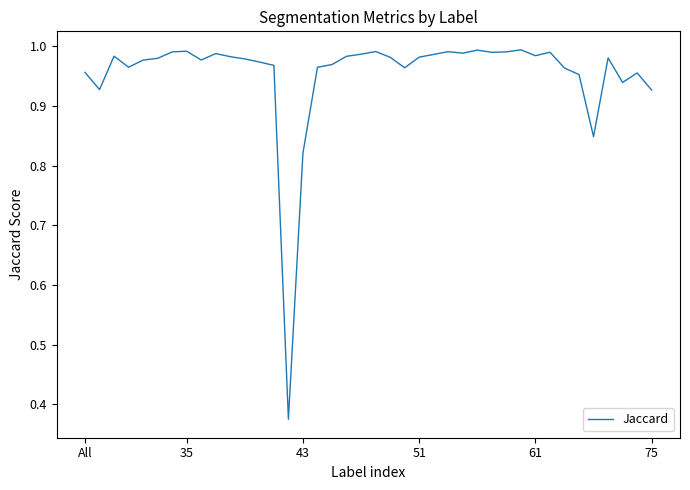

What is the difference between the maximum and minimum values?

0.6